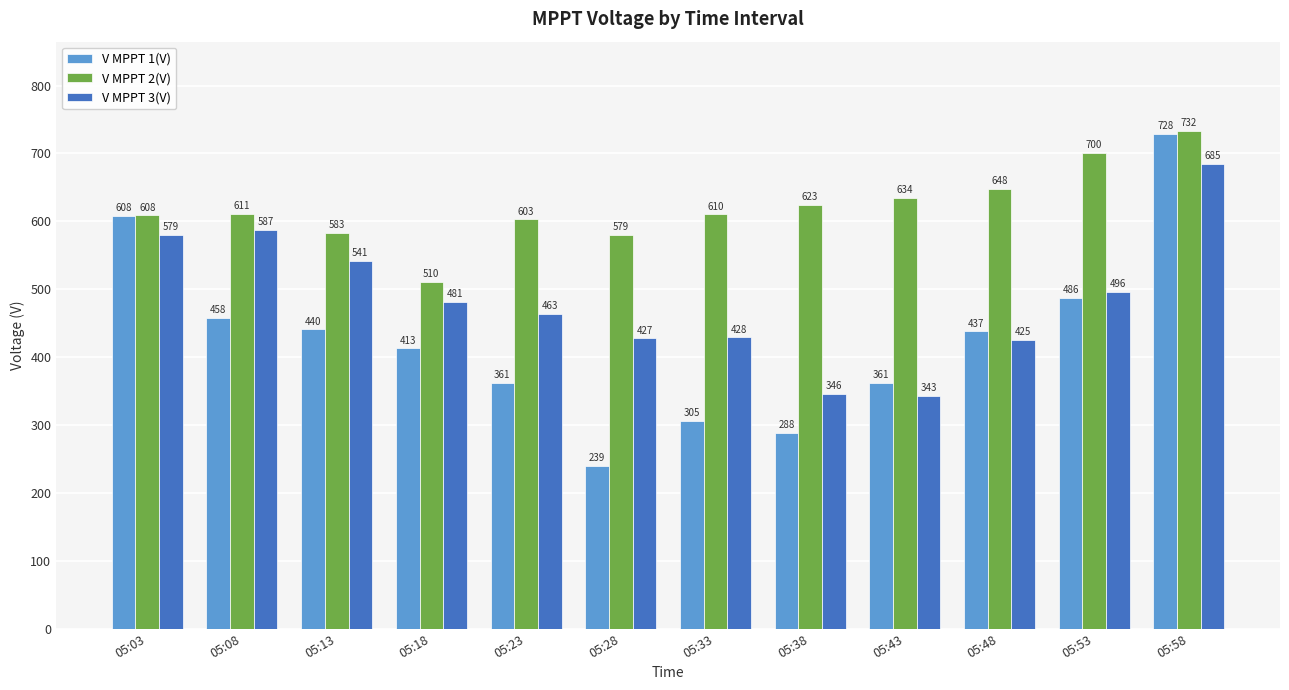

What is the value of the V MPPT 2(V) bar at the 10th from the left?

648.3